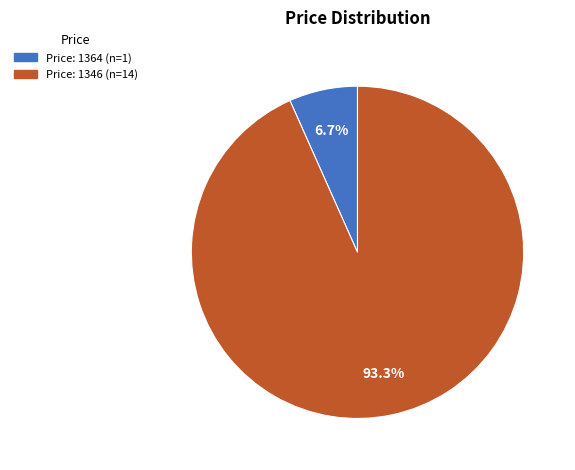

Is there a majority slice in this chart?

Yes